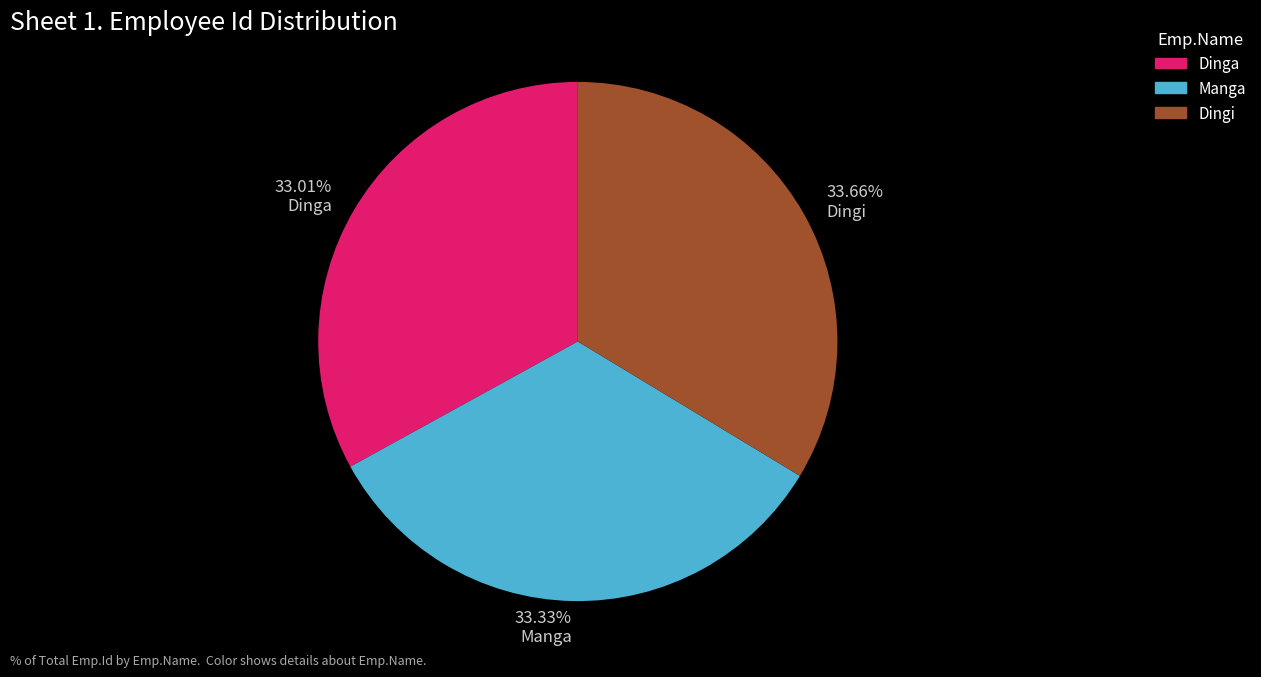

To the nearest percent, what portion does Dinga represent?

33%